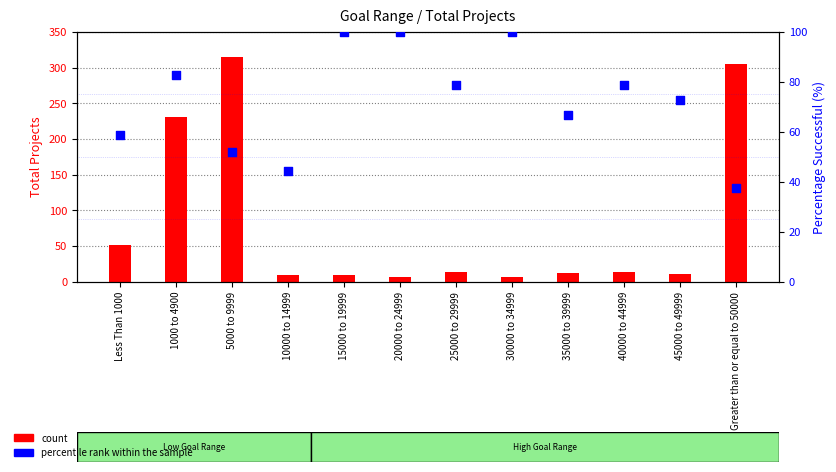

What is the total value across all series at Less Than 1000?

109.8